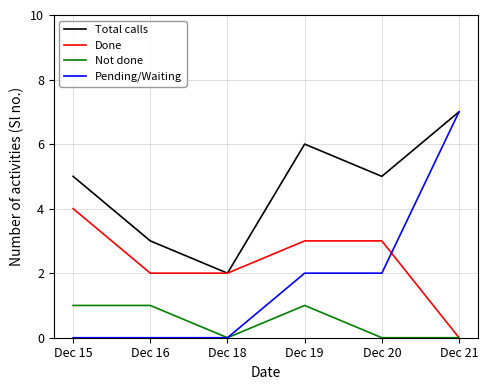

Reading left to right, transcribe all the data shown in this chart.

Total calls: 5	3	2	6	5	7
Done: 4	2	2	3	3	0
Not done: 1	1	0	1	0	0
Pending/Waiting: 0	0	0	2	2	7